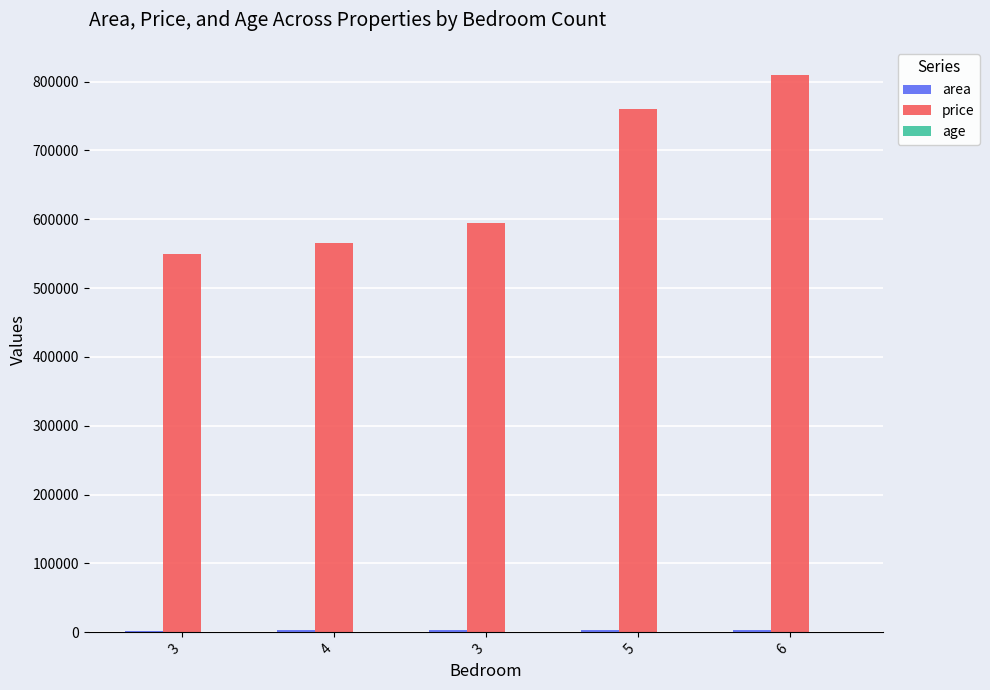

Does the chart contain stacked bars?

No